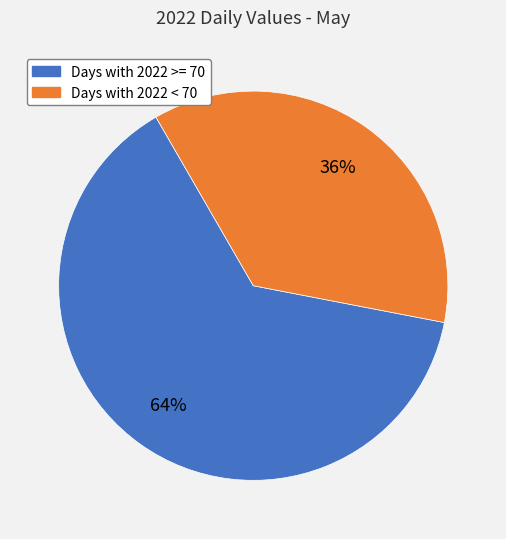

To the nearest percent, what is the average slice percentage?

50%